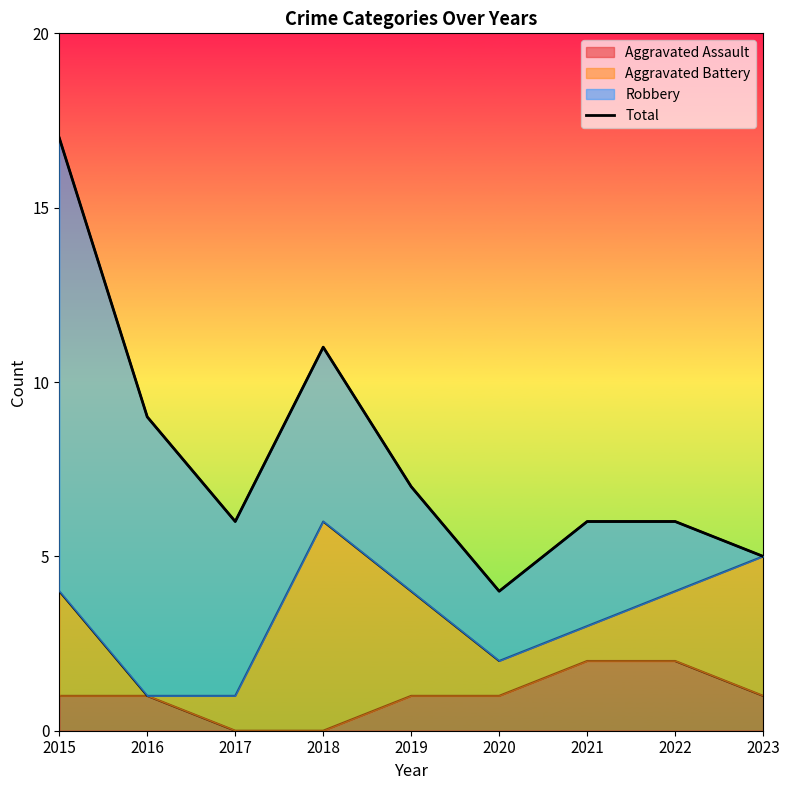

Rank the categories by value from highest to lowest.

2015, 2018, 2016, 2019, 2017, 2021, 2022, 2023, 2020